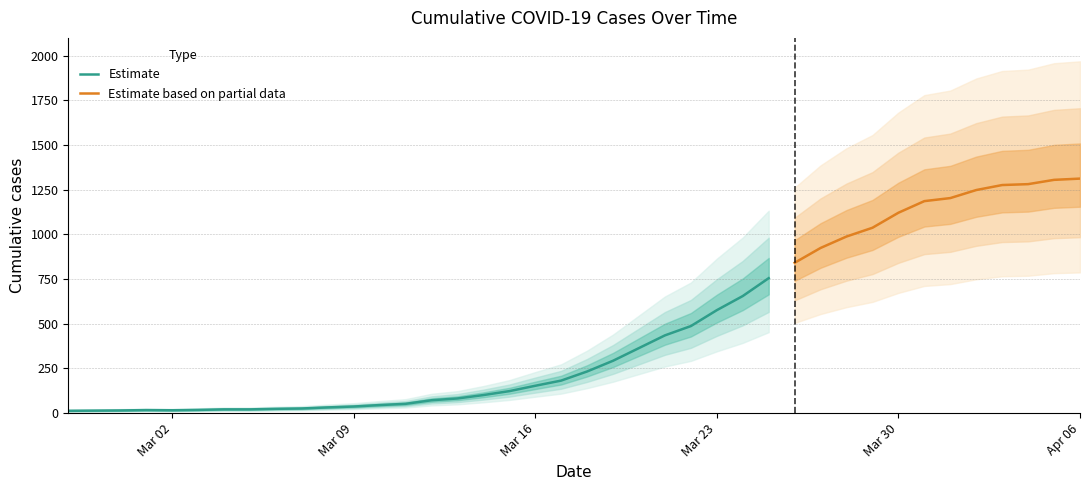

Where does the data first go above 233?

2020-03-19